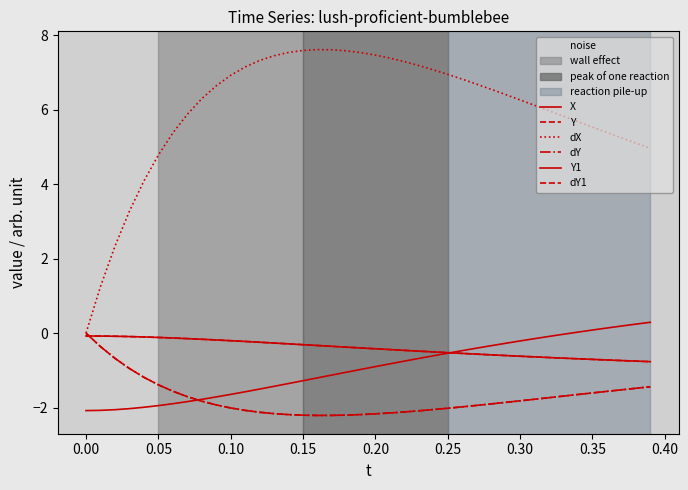

Is this an area chart (filled region under the line)?

No